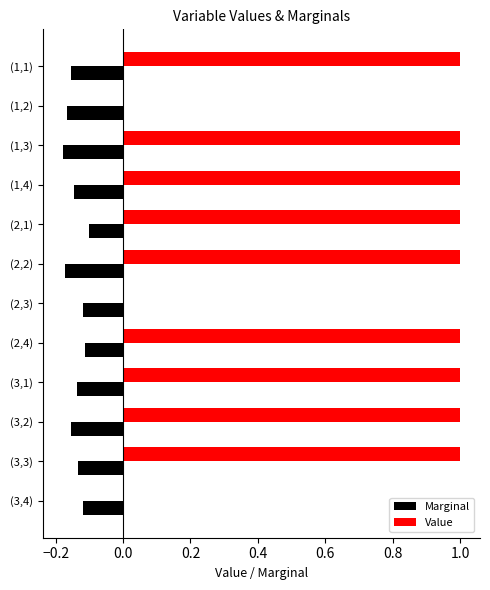

How many categories are shown in the chart?

12